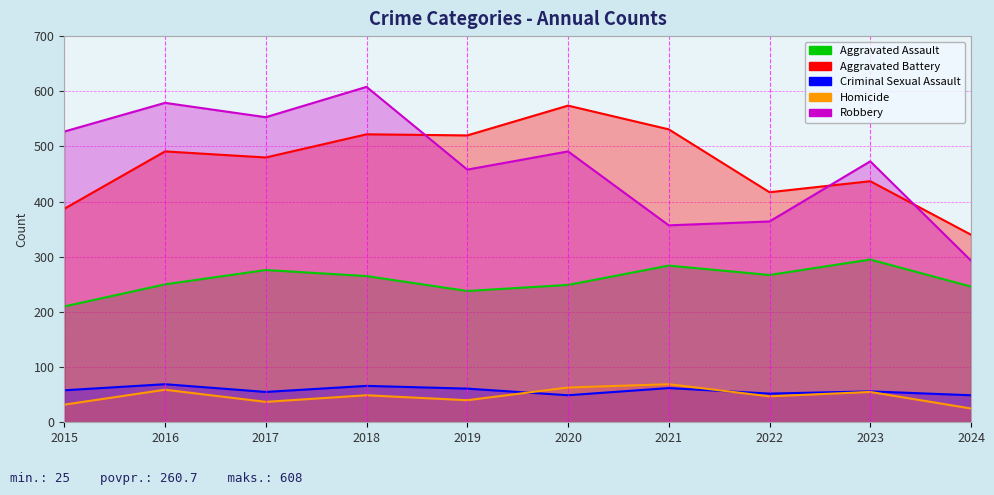

How many values in the Robbery series are below 491?

5